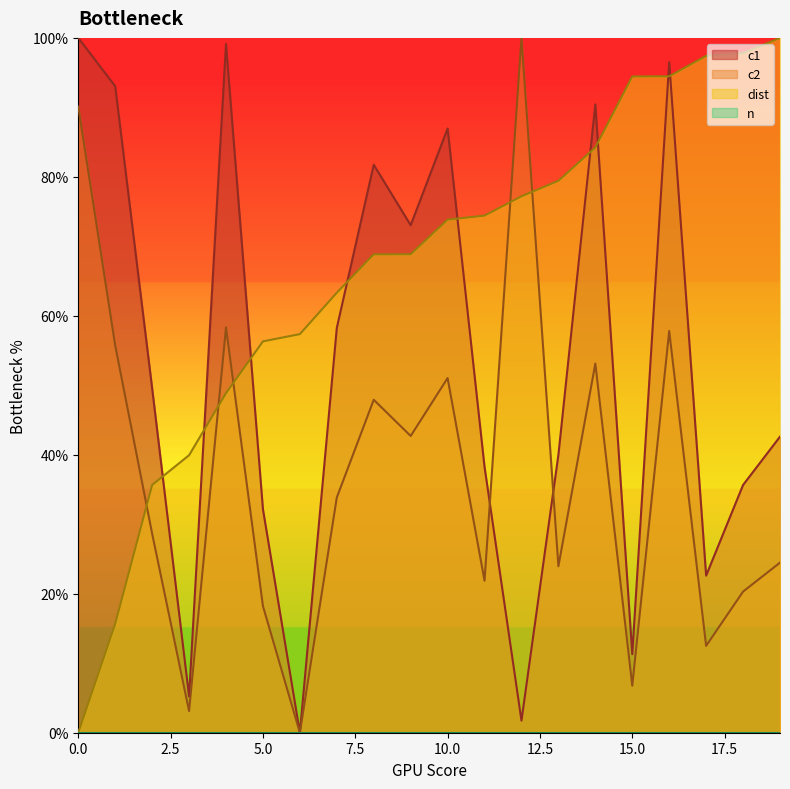

What is the average value of the c2 series?

37.5